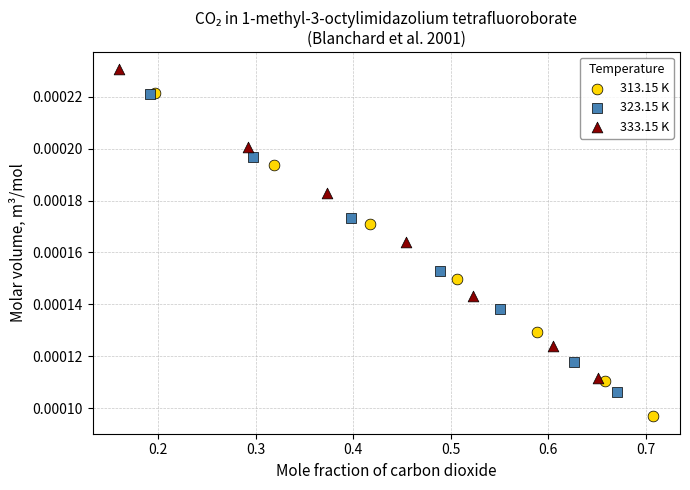

Which series has the largest Y range (max minus min)?

313.15 K